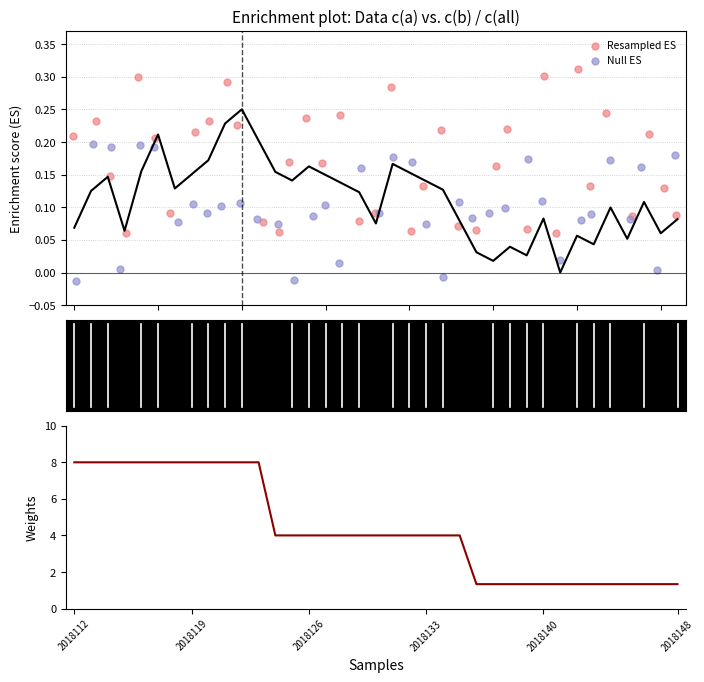

Which series contains the lowest Y value?

Null ES